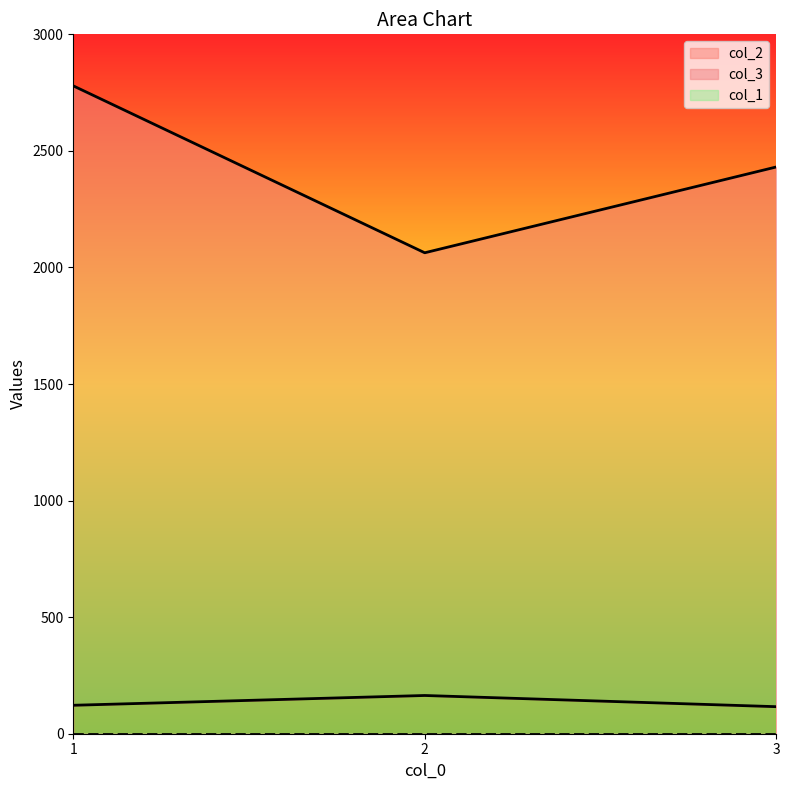

The value of col_2 at 2 is 257. True or false?

False